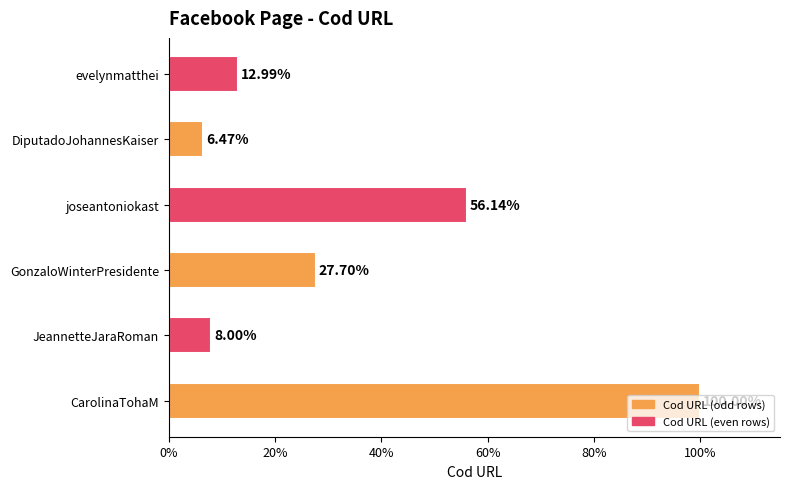

Rank the categories by value from lowest to highest.

DiputadoJohannesKaiser, JeannetteJaraRoman, evelynmatthei, GonzaloWinterPresidente, joseantoniokast, CarolinaTohaM